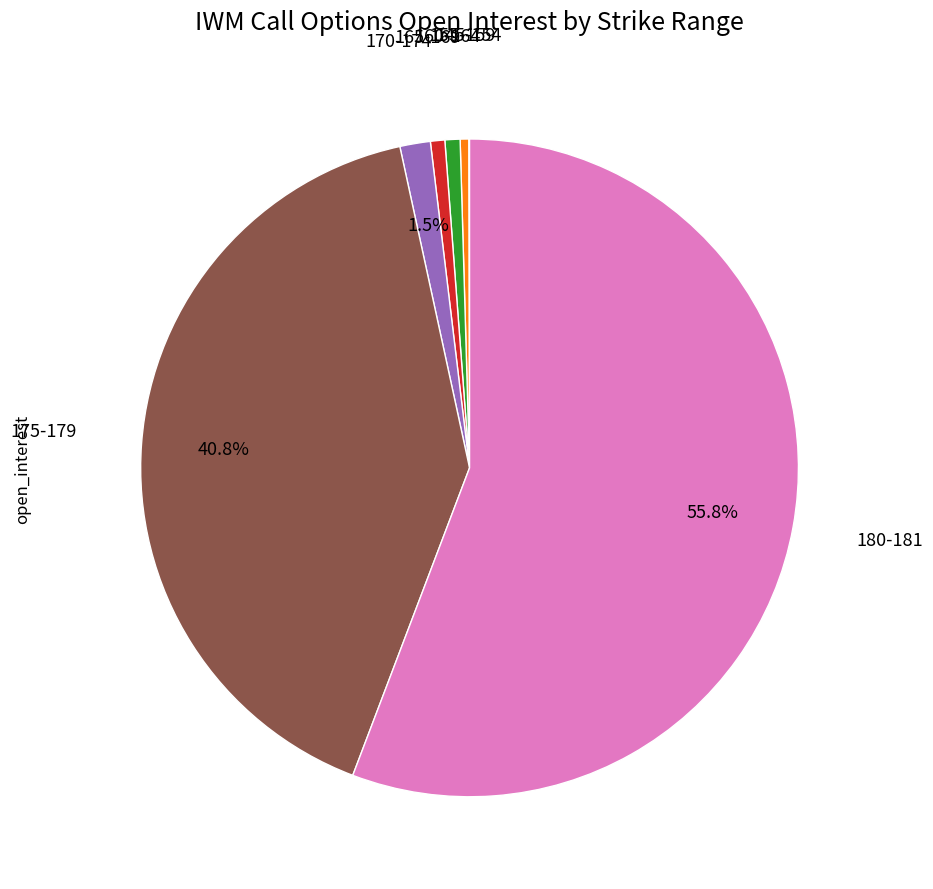

Does any single category account for the majority?

Yes